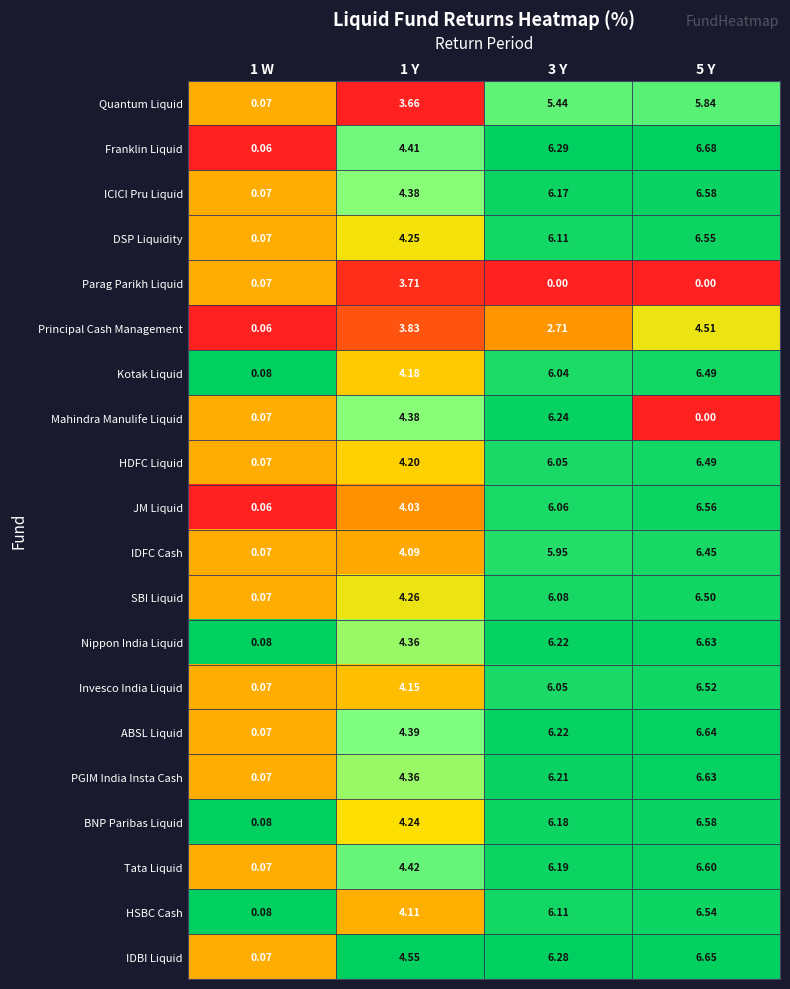

Which series has the largest total across all categories?

IDBI Liquid